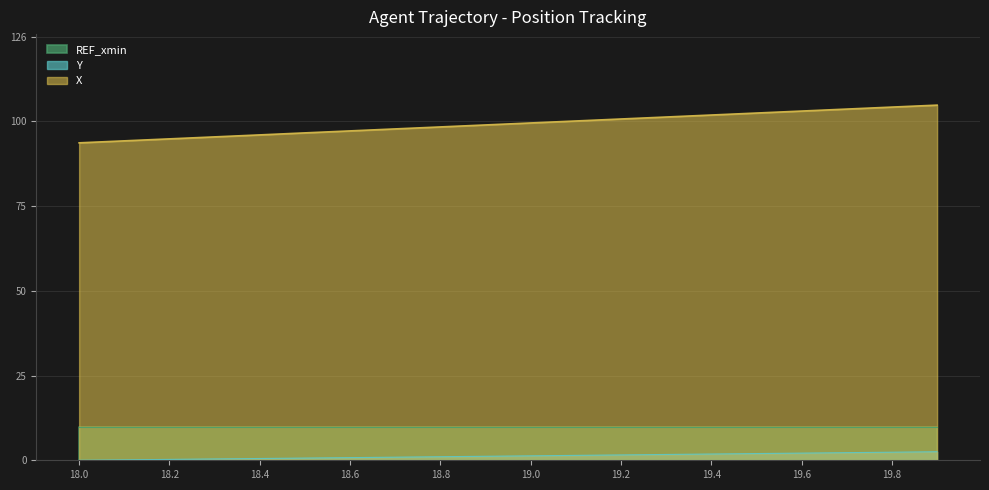

At which category is the sum across all series the highest?

19.9